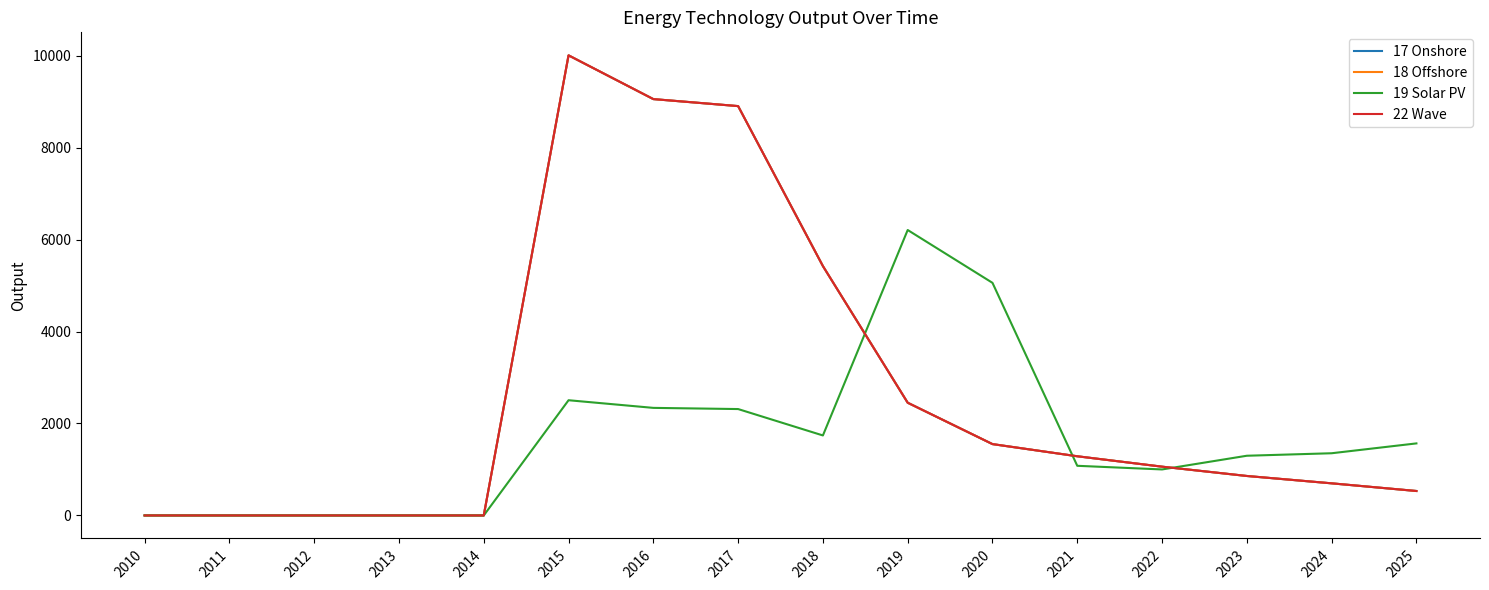

Rank the series at 2018 from lowest to highest value.

19 Solar PV, 17 Onshore, 18 Offshore, 22 Wave